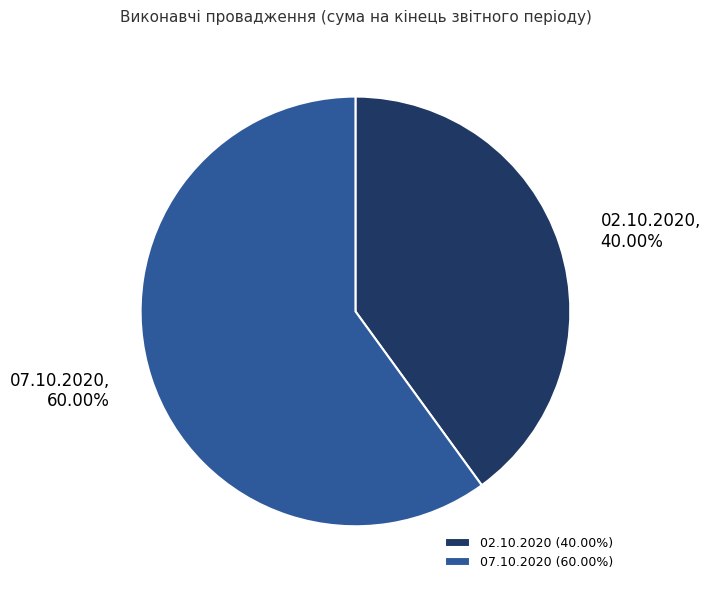

What is the ratio of the value at 02.10.2020 to the value at 07.10.2020?

0.7